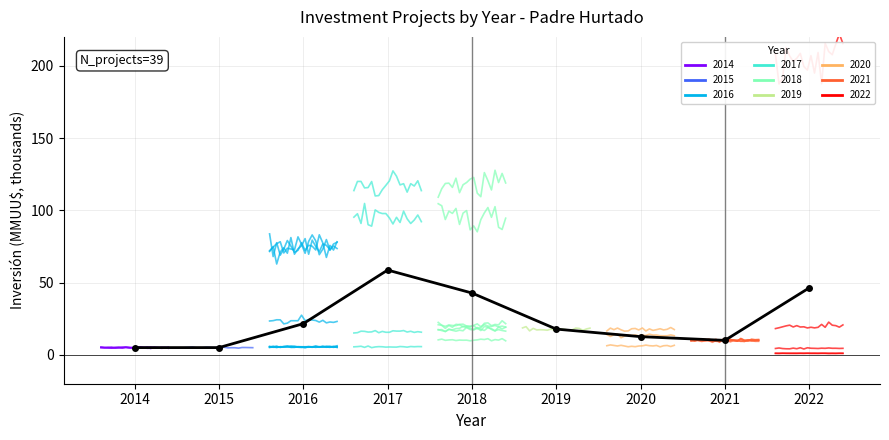

How many data points are less than 17?

4